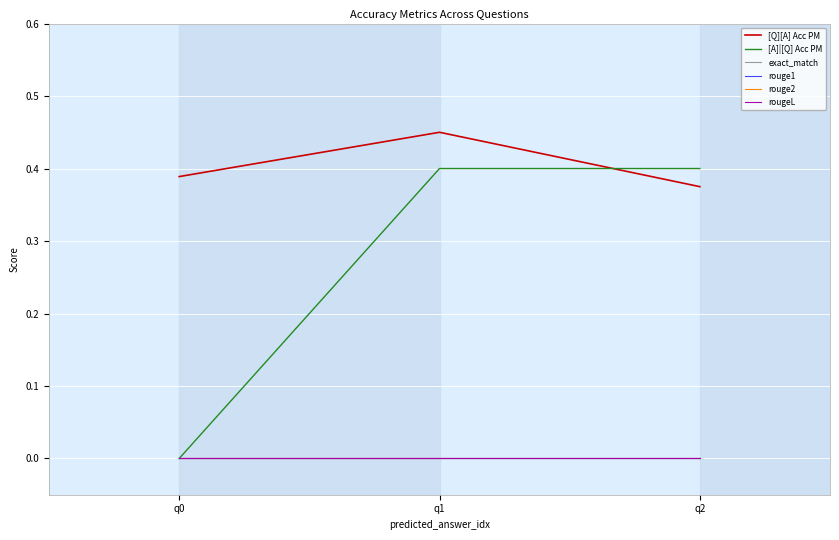

True or false: rouge1 has a value of 0.0 at q2.

True